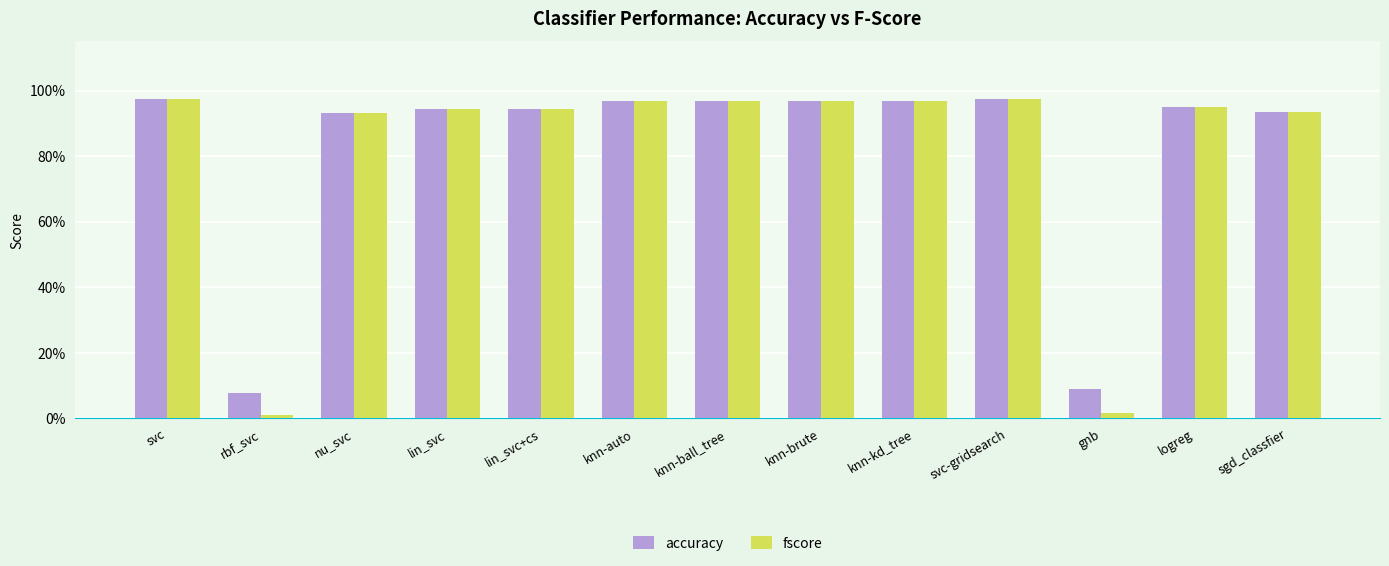

Between knn-ball_tree and gnb, which series saw the biggest shift?

fscore